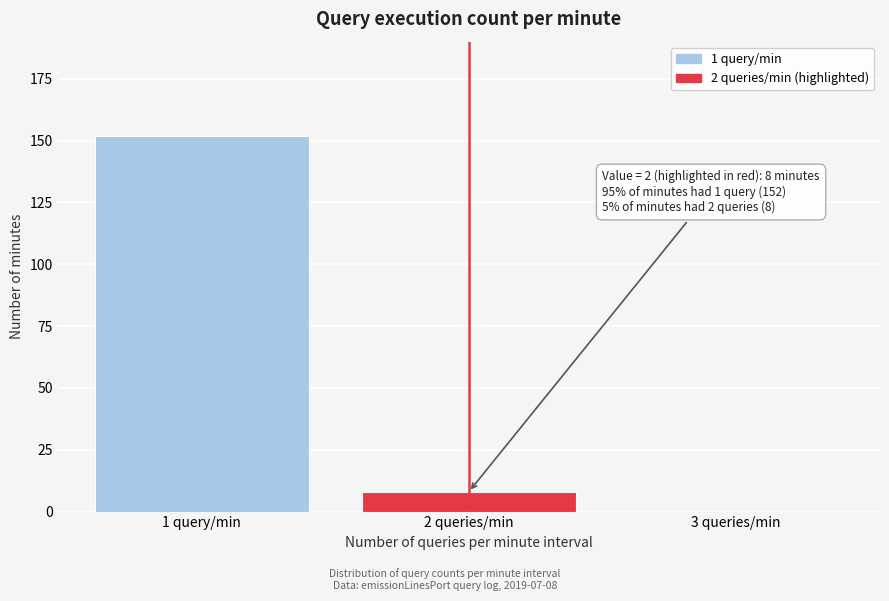

Reading left to right, what are all the values shown in this chart?

1 query/min=152	2 queries/min=8	3 queries/min=0